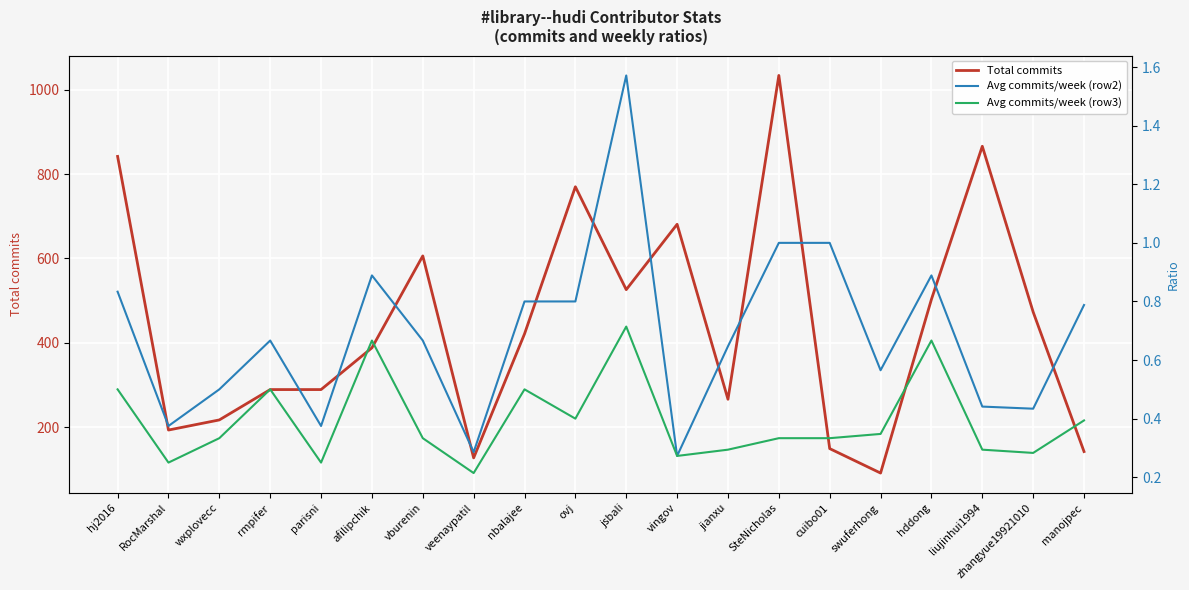

At which category does Avg commits/week (row3) reach its first local valley?

RocMarshal